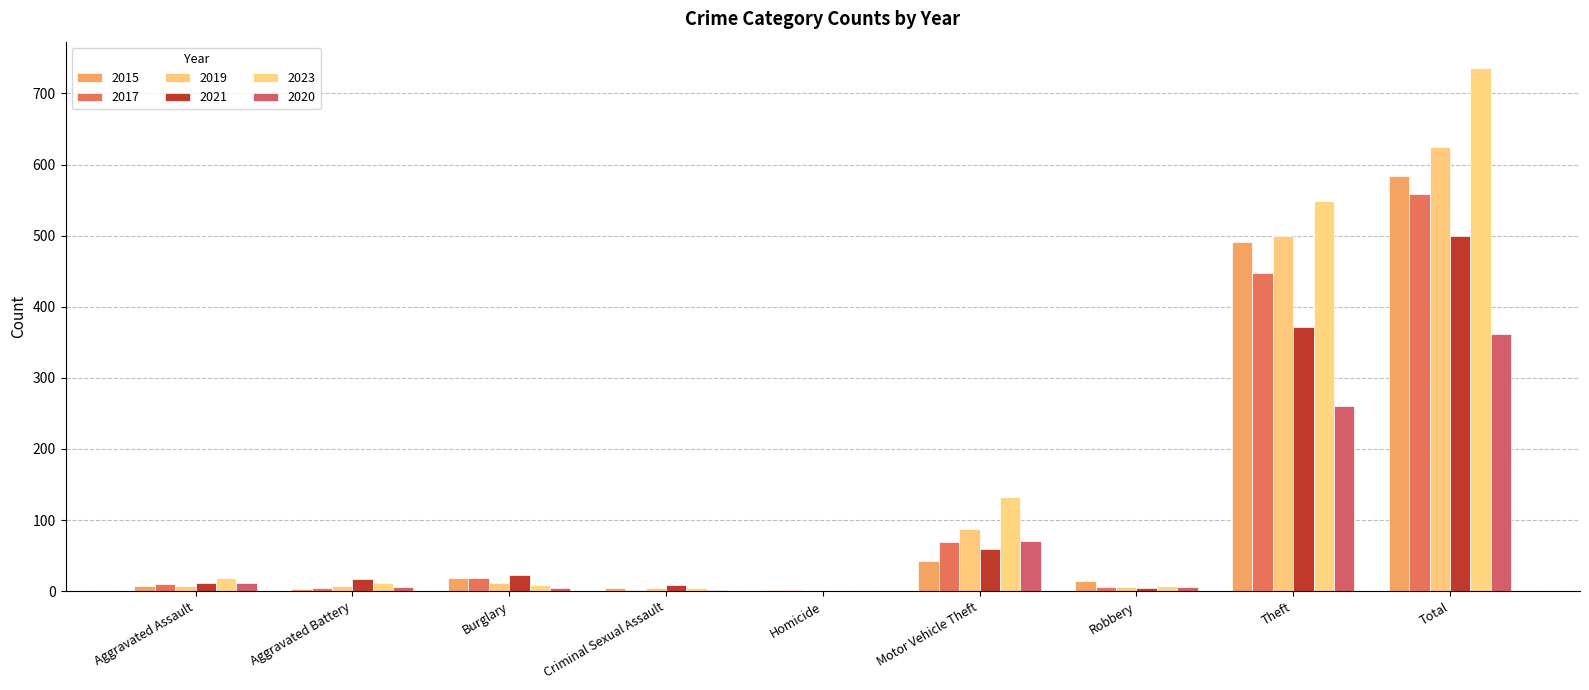

At which label does 2015 first exceed 15?

Burglary